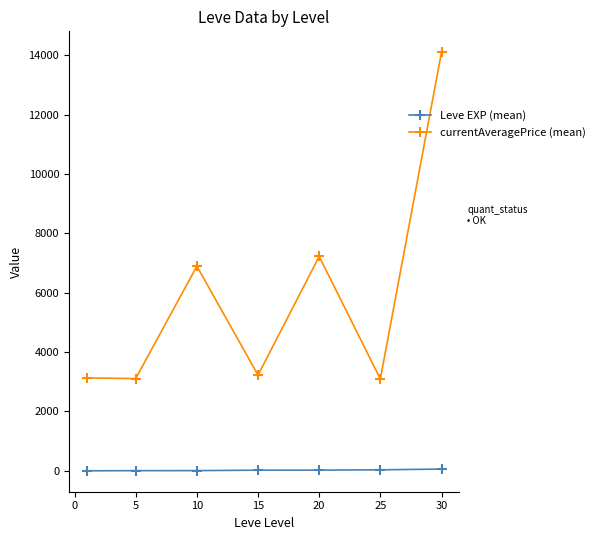

What is the value of the currentAveragePrice (mean) point at the 7th from the left?

14105.5